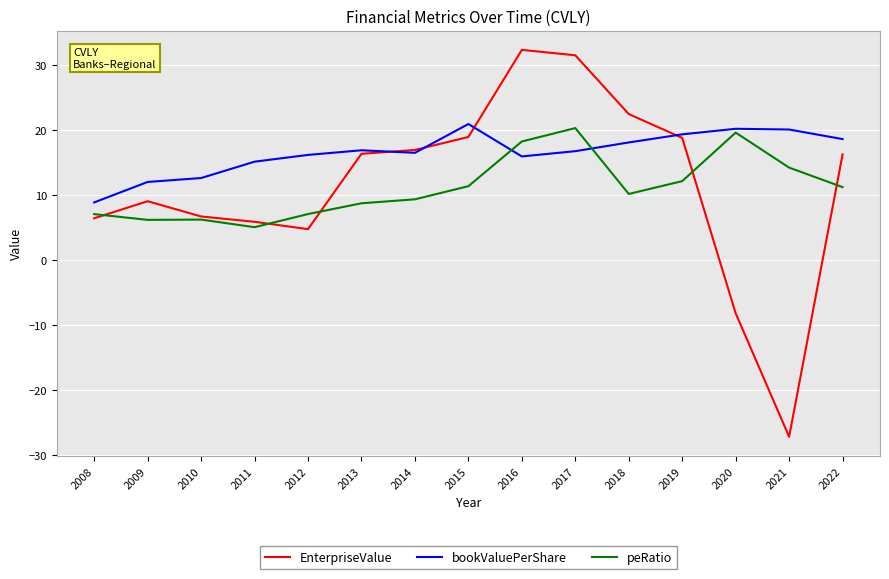

Which series changed the most between 2008 and 2014?

EnterpriseValue